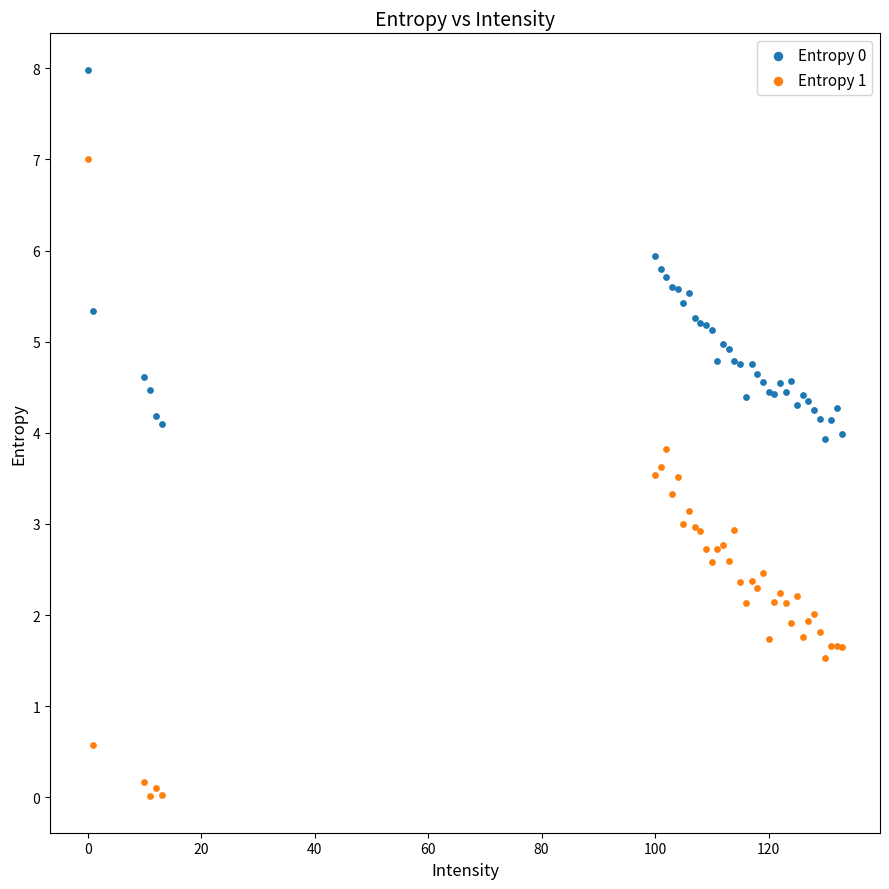

What is the X range (max minus min) for the scatter plot?

133.0